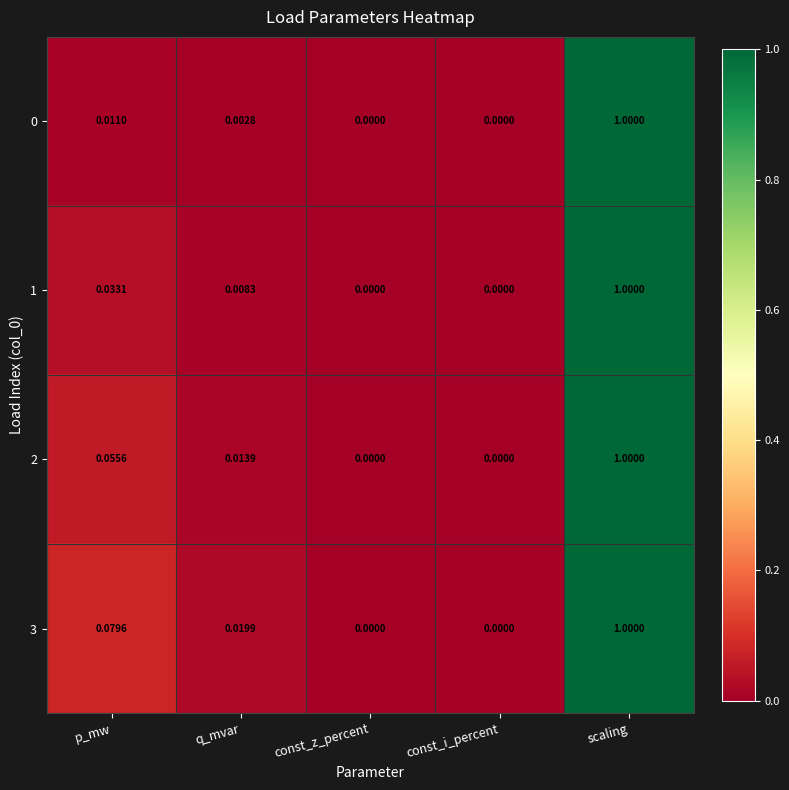

At which label does 3 reach its peak?

scaling